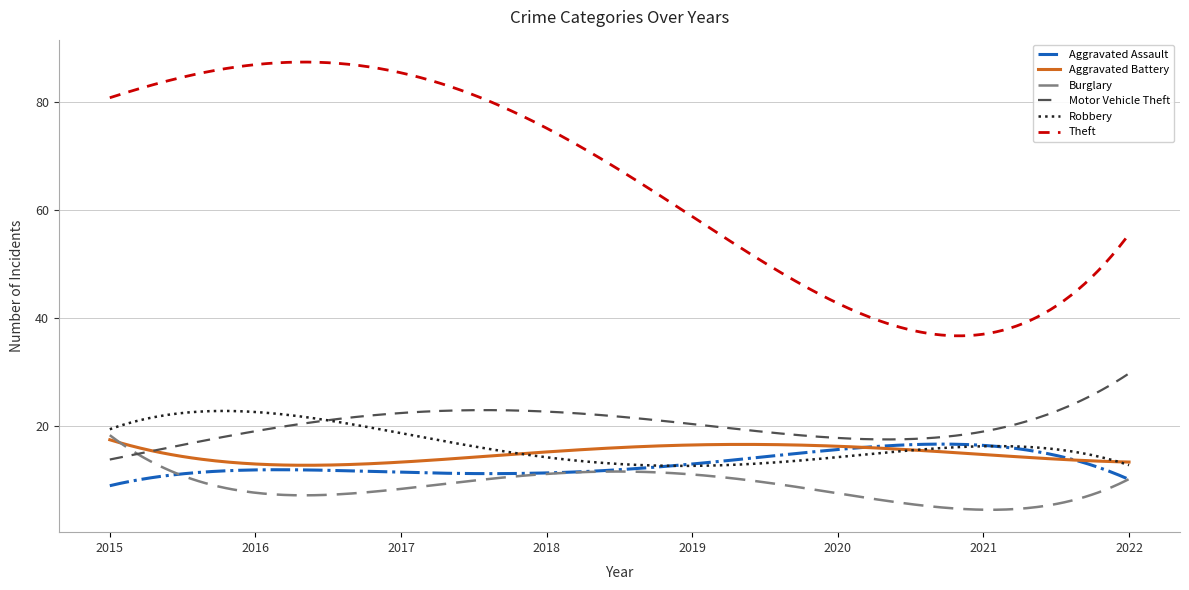

What is the maximum value shown in the chart?

87.3